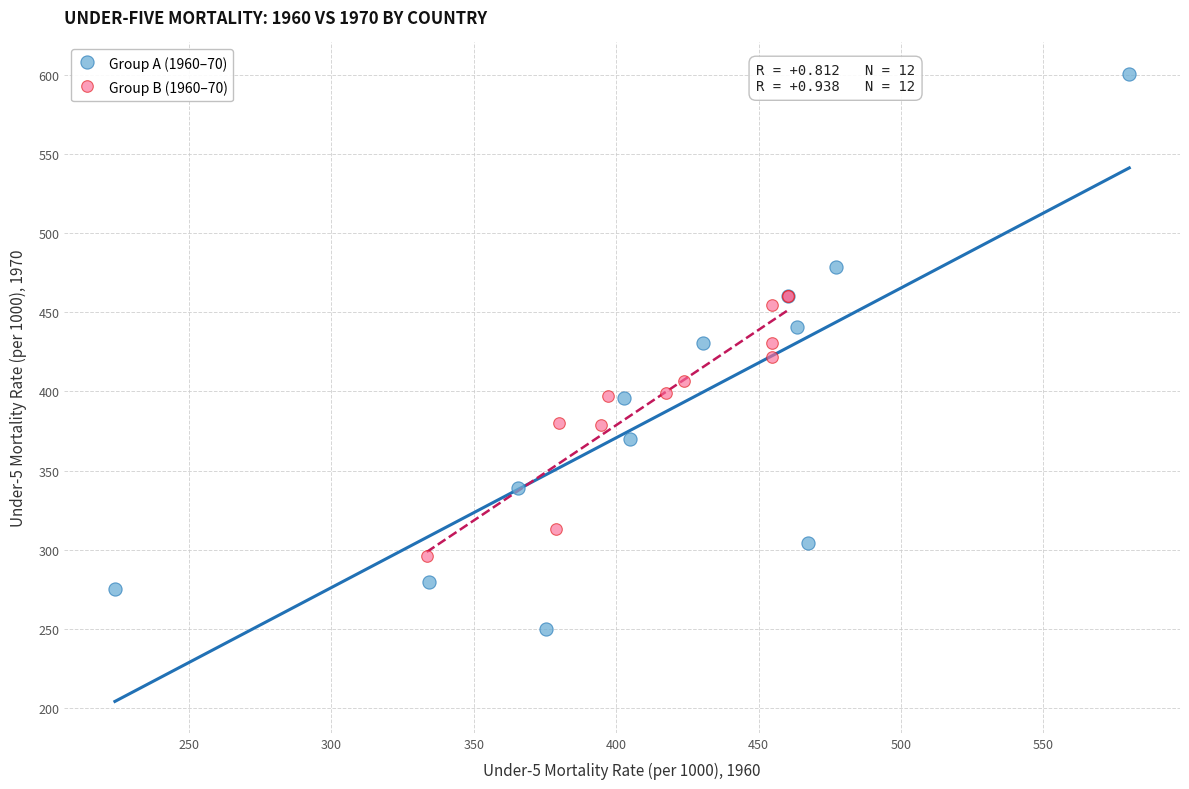

Which series reaches the minimum Y coordinate?

Group A (1960–70)